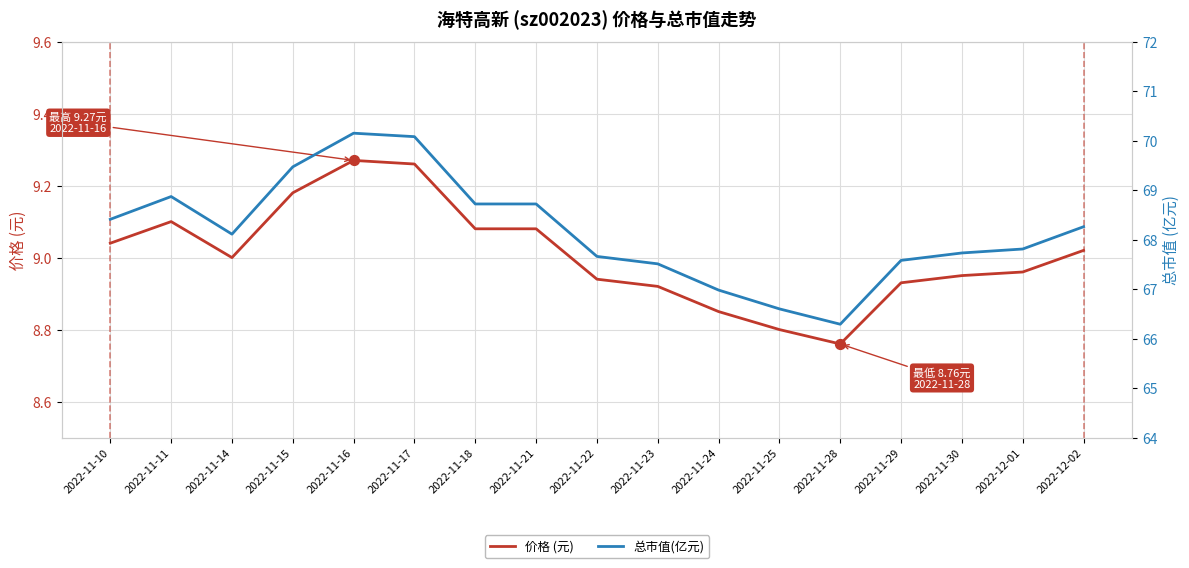

Which series contains the lowest Y value?

价格 (元)